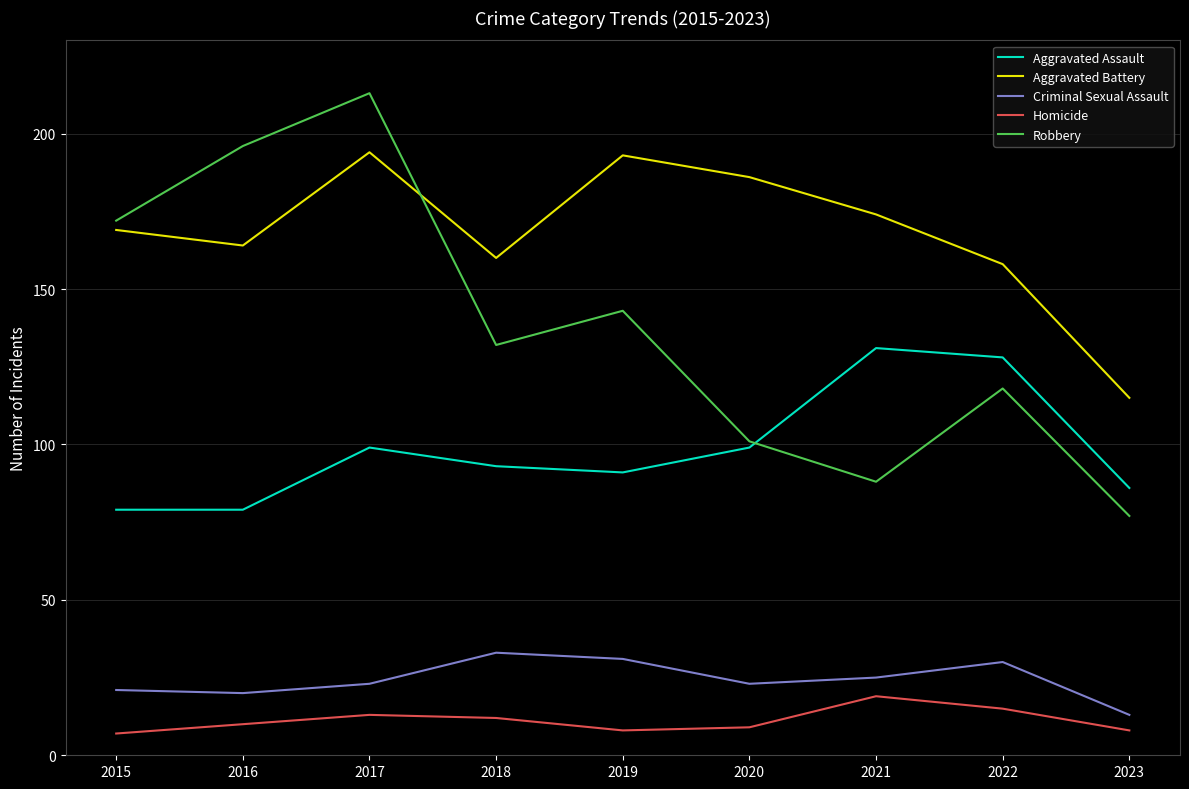

At which category does Criminal Sexual Assault reach its first local peak?

2018